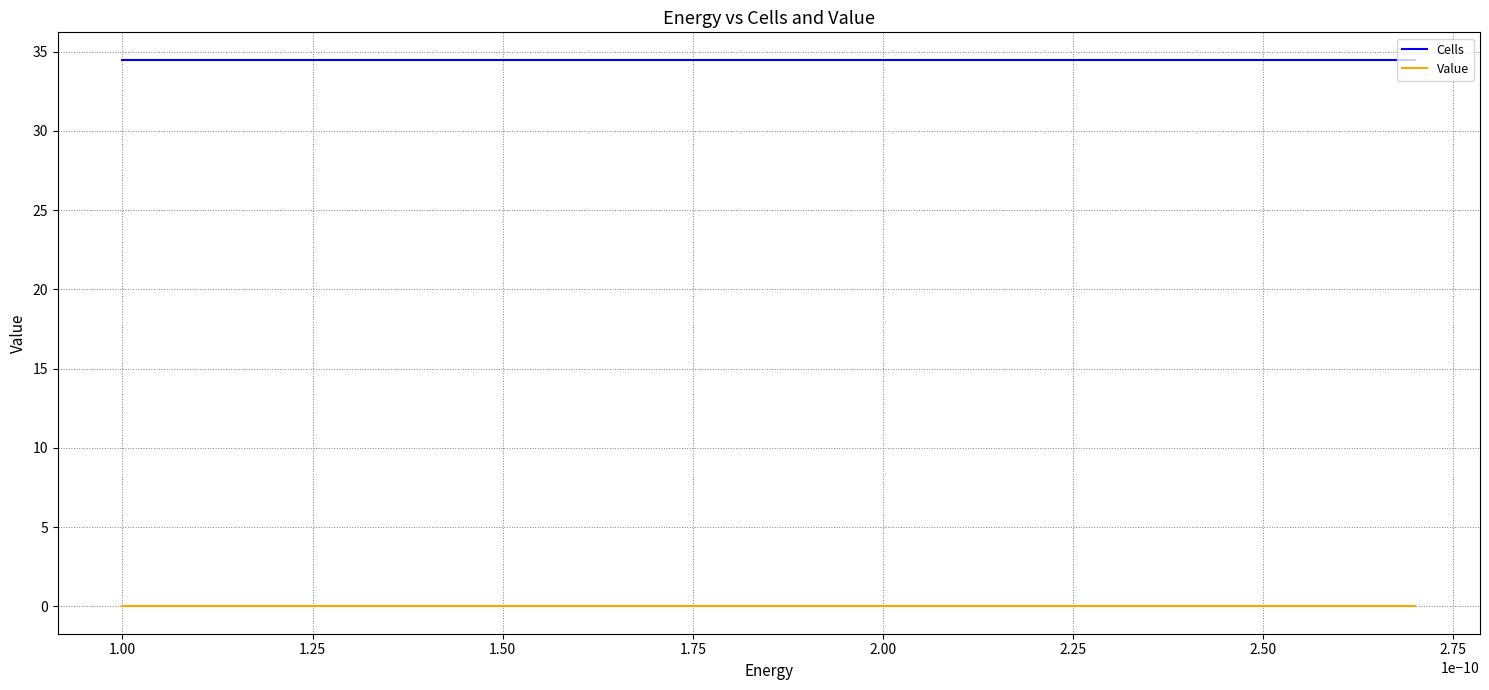

What is the greatest value displayed?

34.5